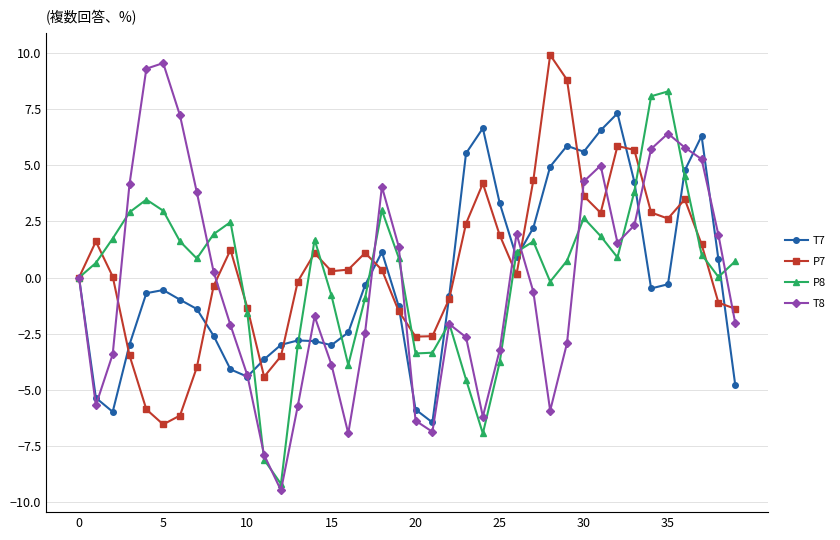

What is the difference between the maximum and minimum values in the P7 series?

16.4